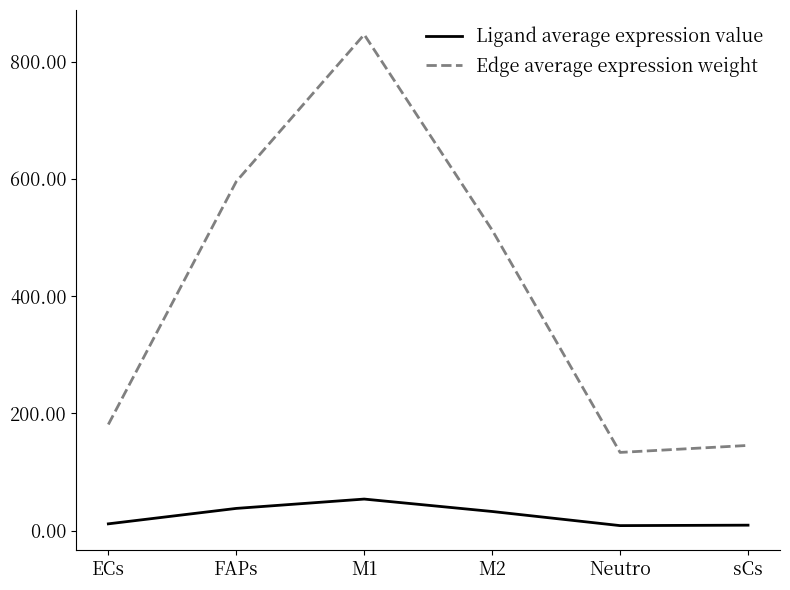

True or false: Ligand average expression value has more than 2 interior local peaks.

False